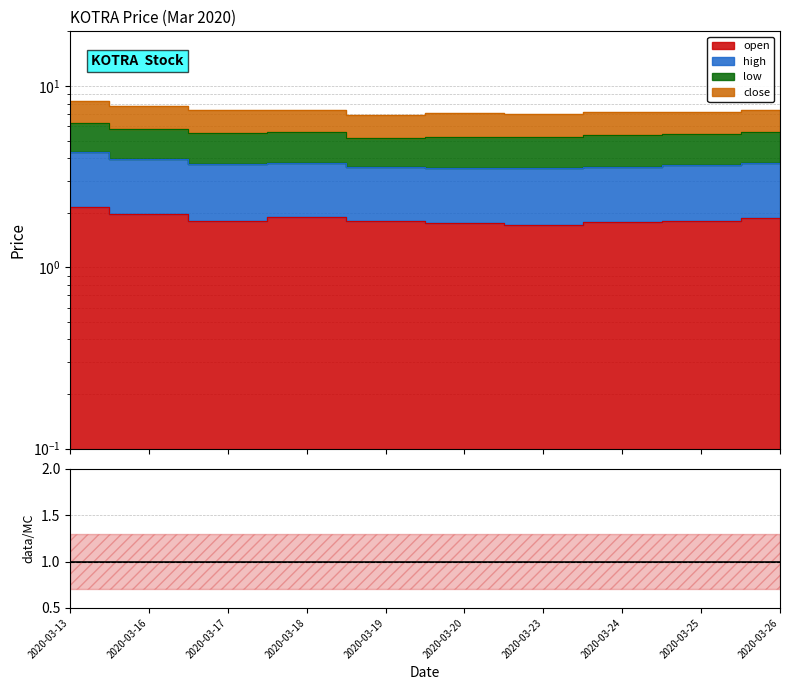

What is the difference between the high values at 2020-03-25 and 2020-03-24?

0.1